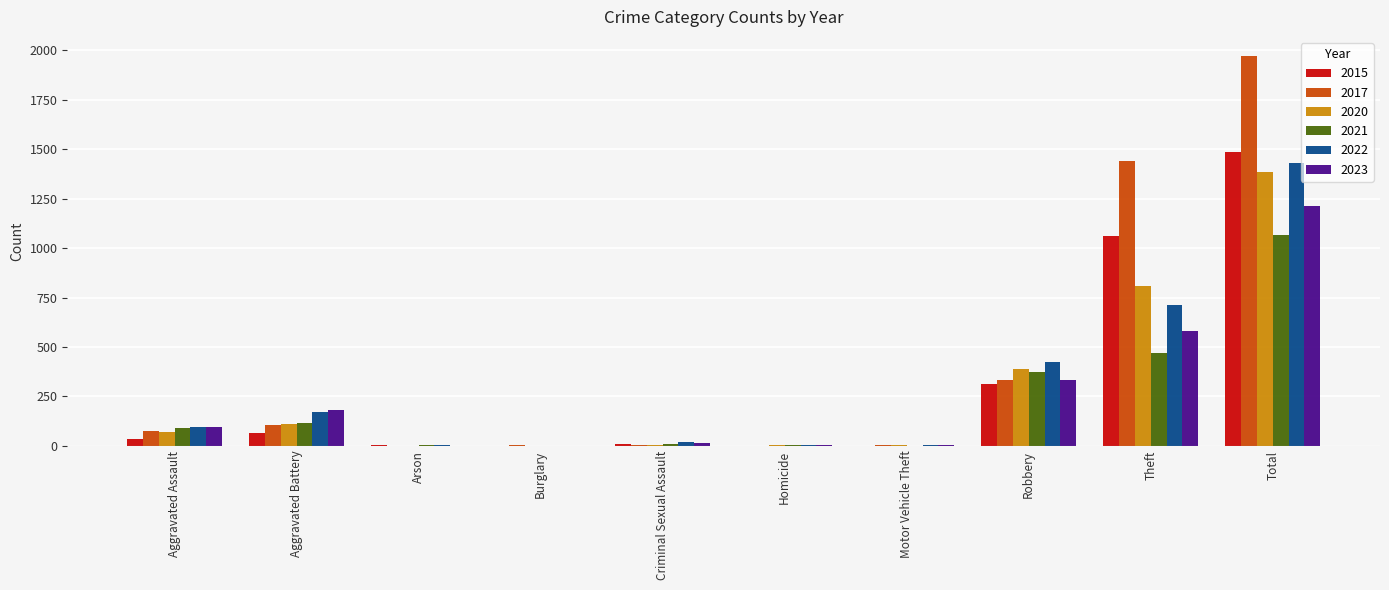

Which series has the largest total across all categories?

2017